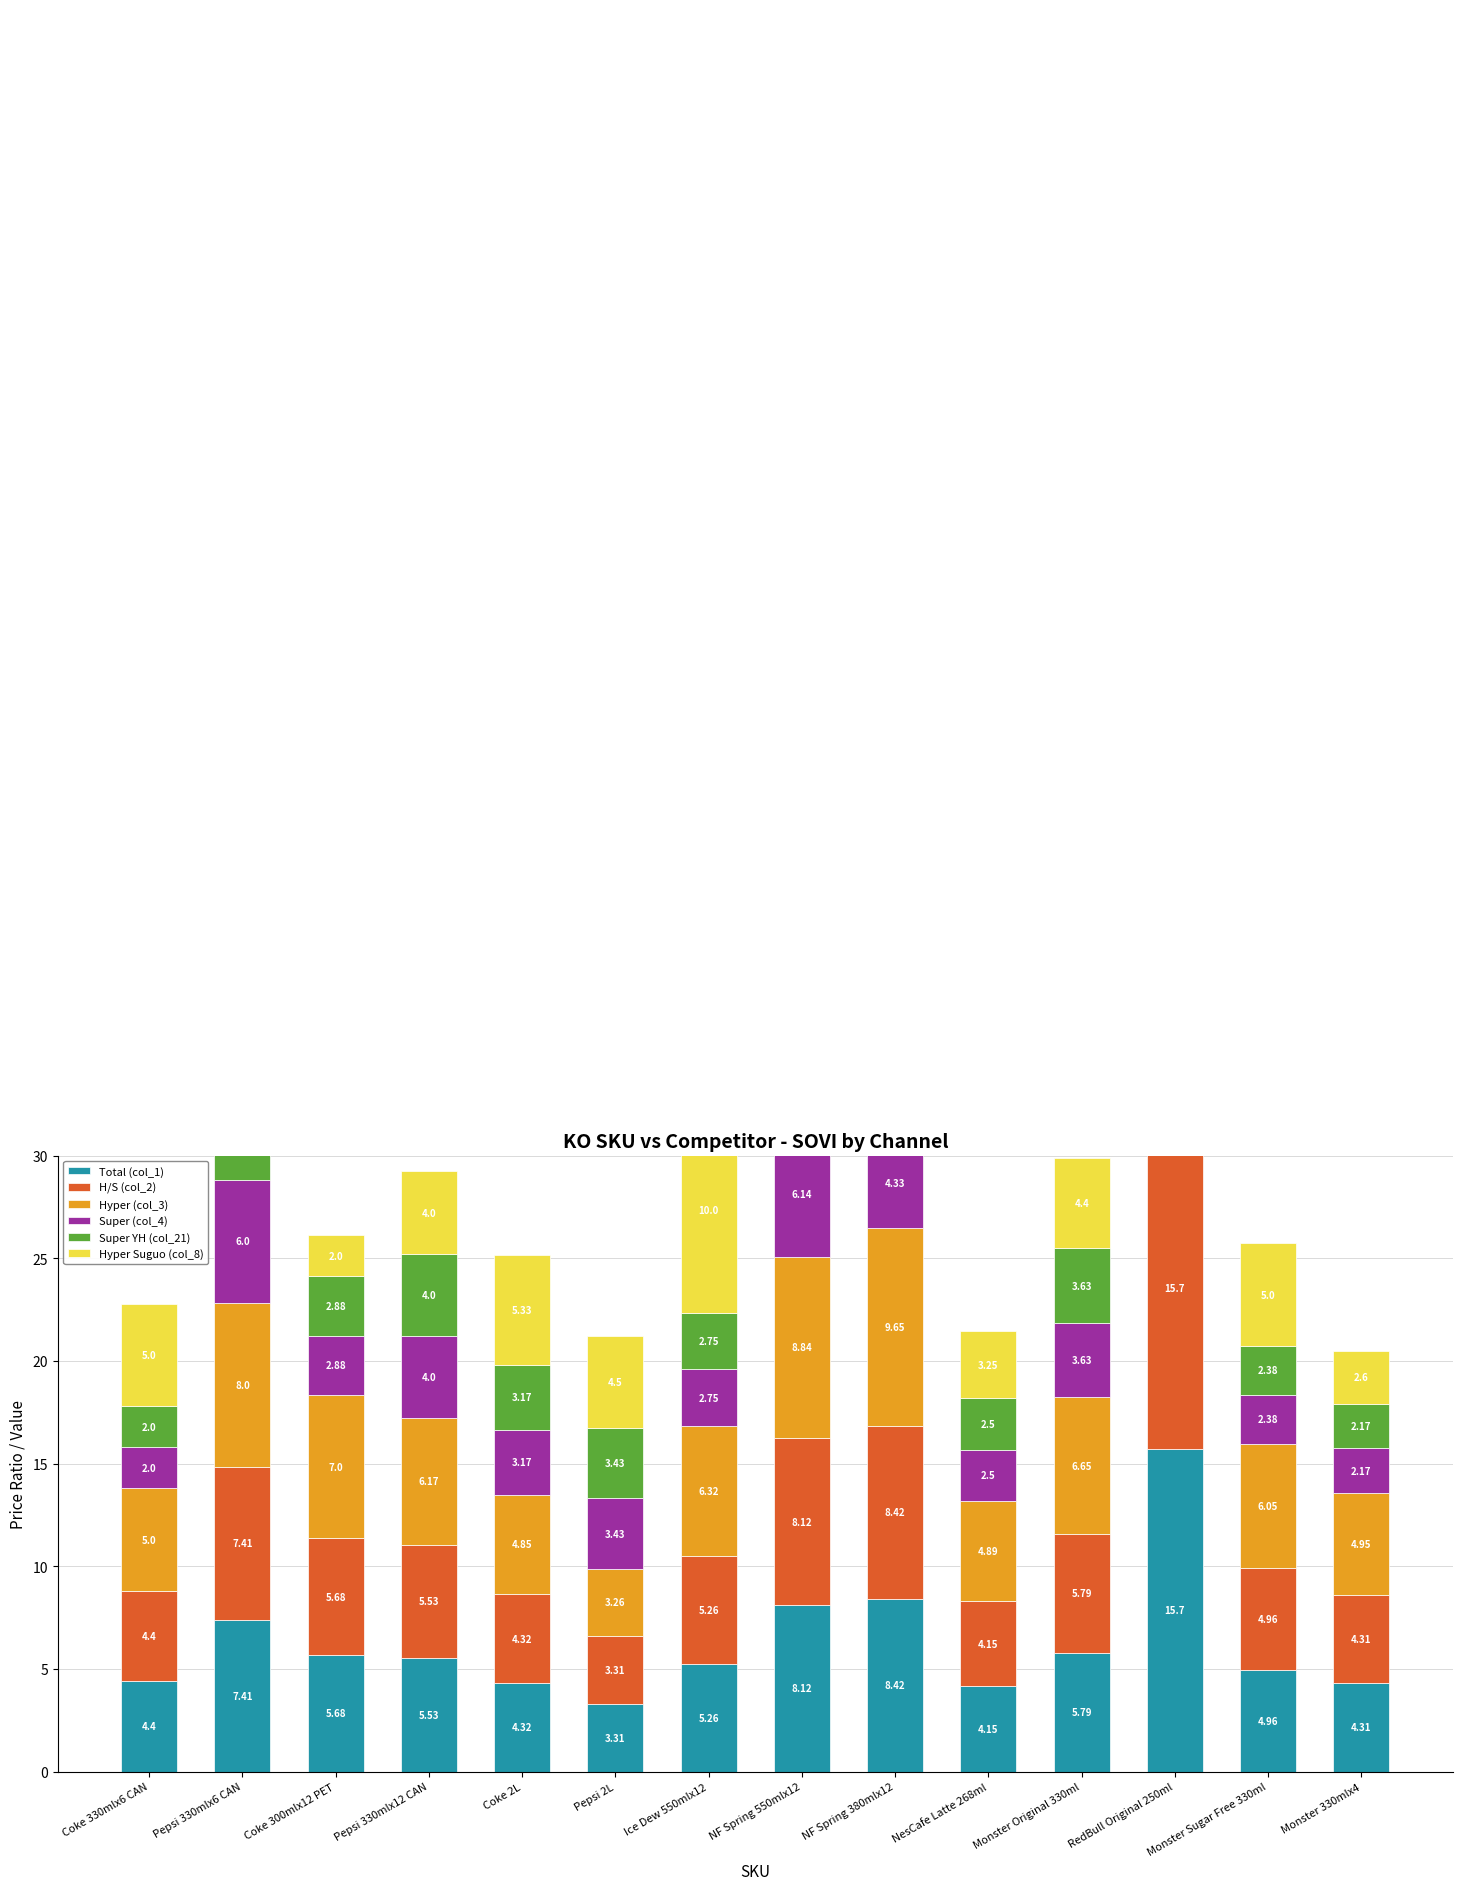

At which label does Total (col_1) reach its minimum?

Pepsi 2L